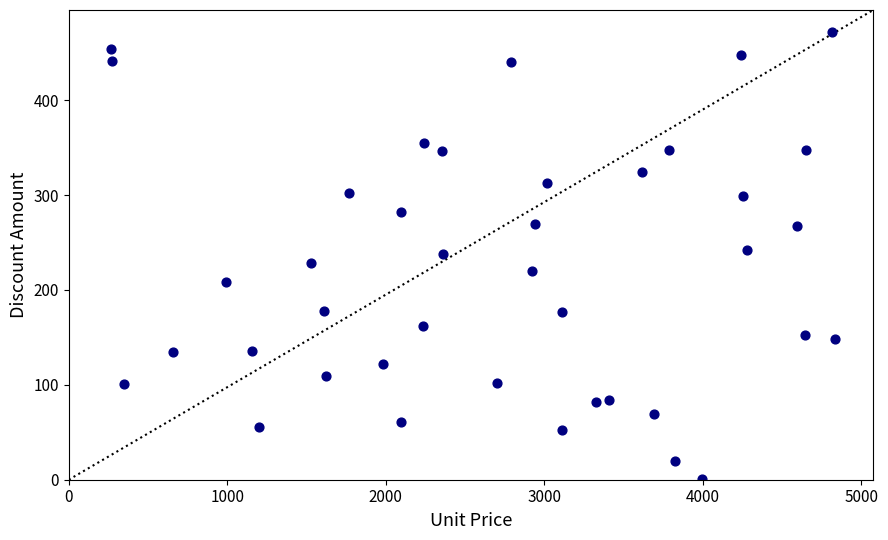

What is the range of Y values (max minus min)?

471.2